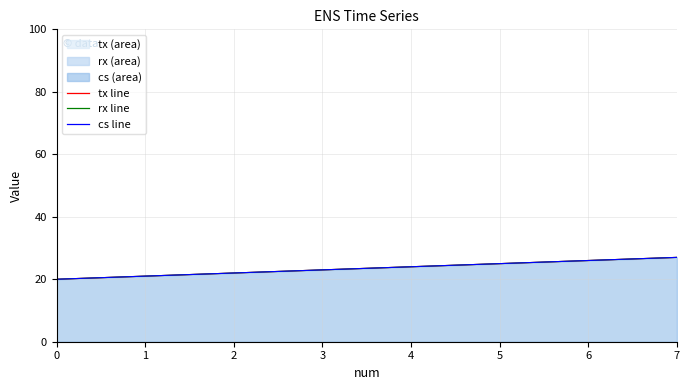

What is the maximum value for rx line?

27